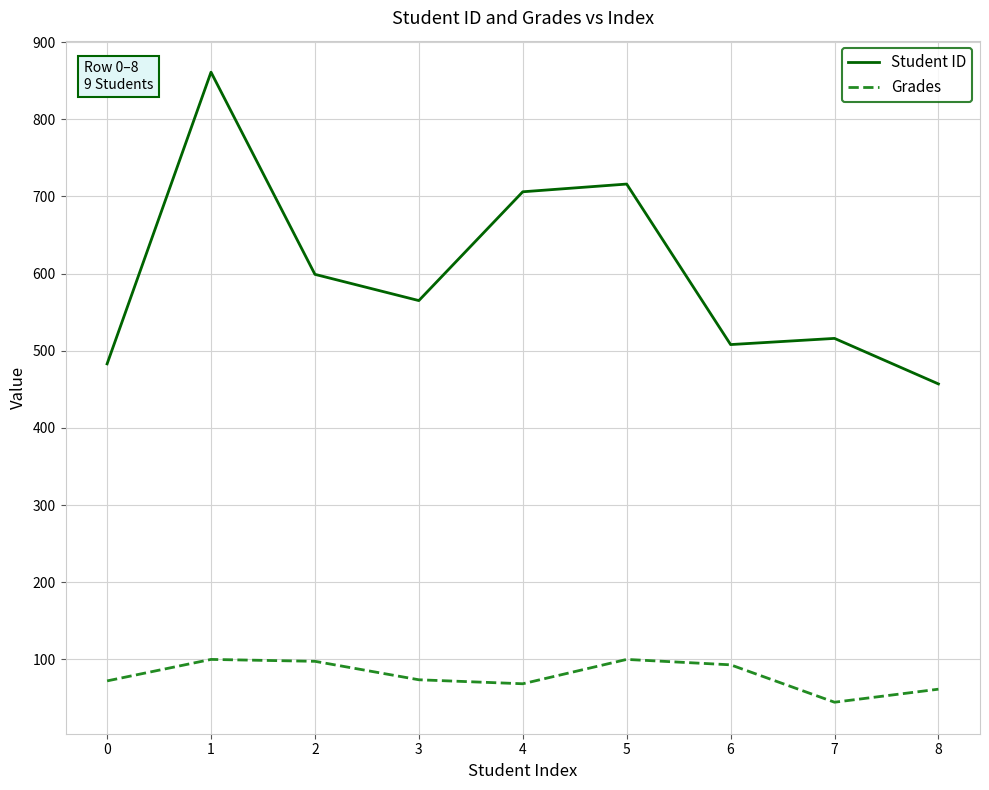

How many values in the Student ID series are below 565?

4